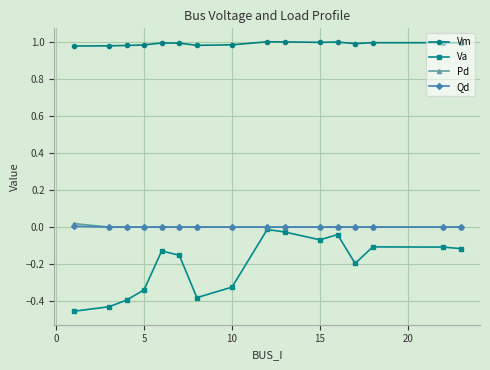

Which series has the widest spread of values?

Va